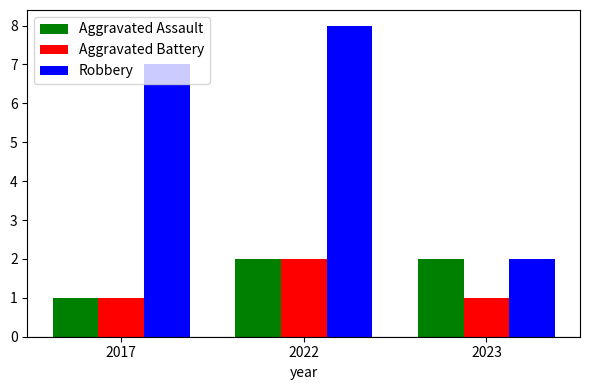

At which category does the chart reach its peak across all series?

2022